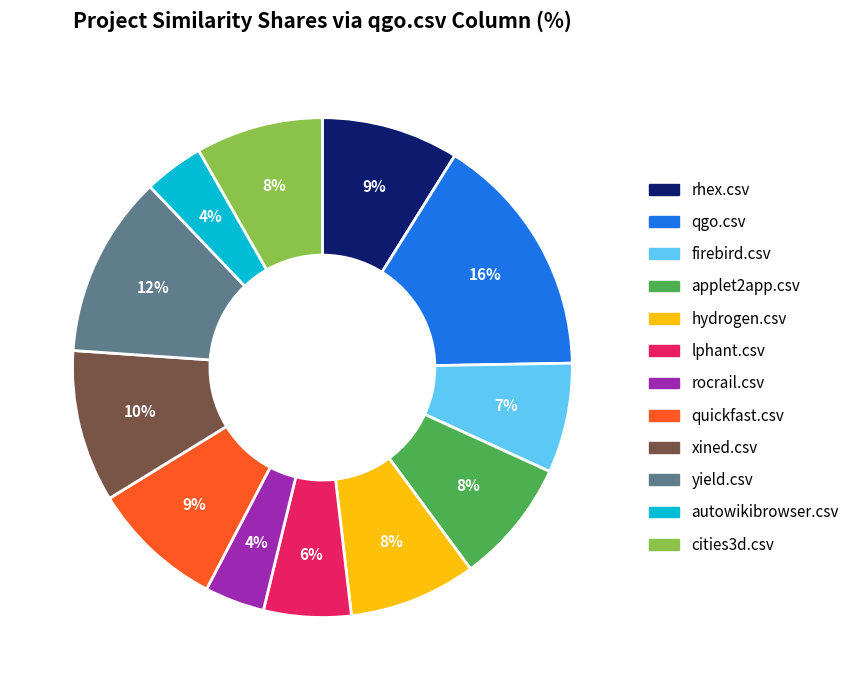

The cities3d.csv slice represents 8% of the pie. True or false?

True